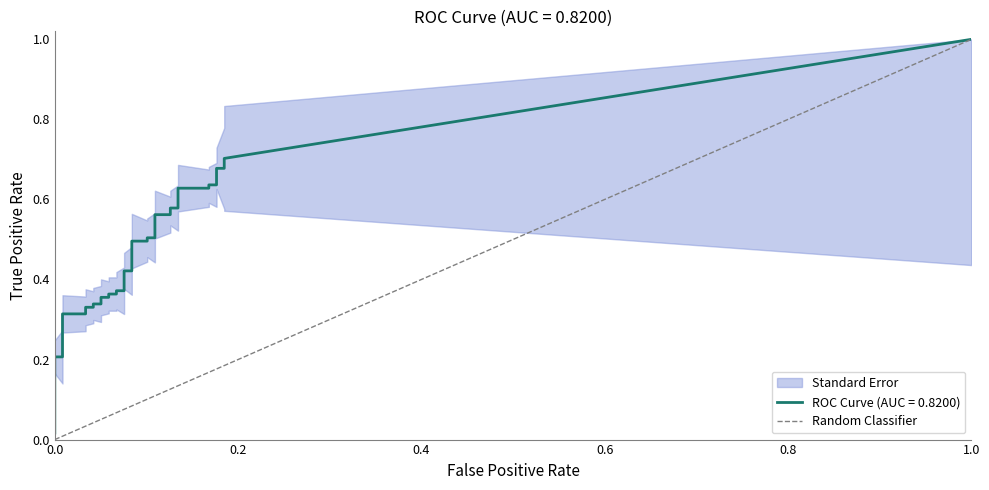

How many positive values are there?

1